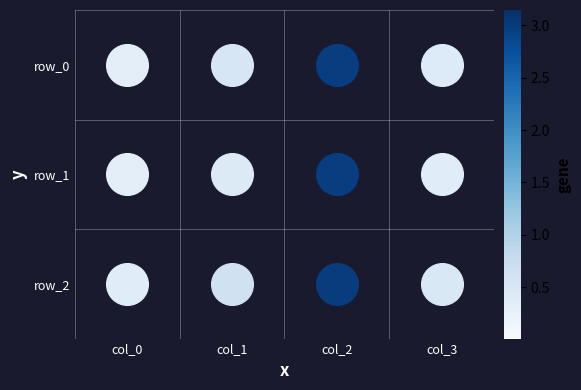

Rank the series at col_2 from lowest to highest value.

row_1, row_0, row_2